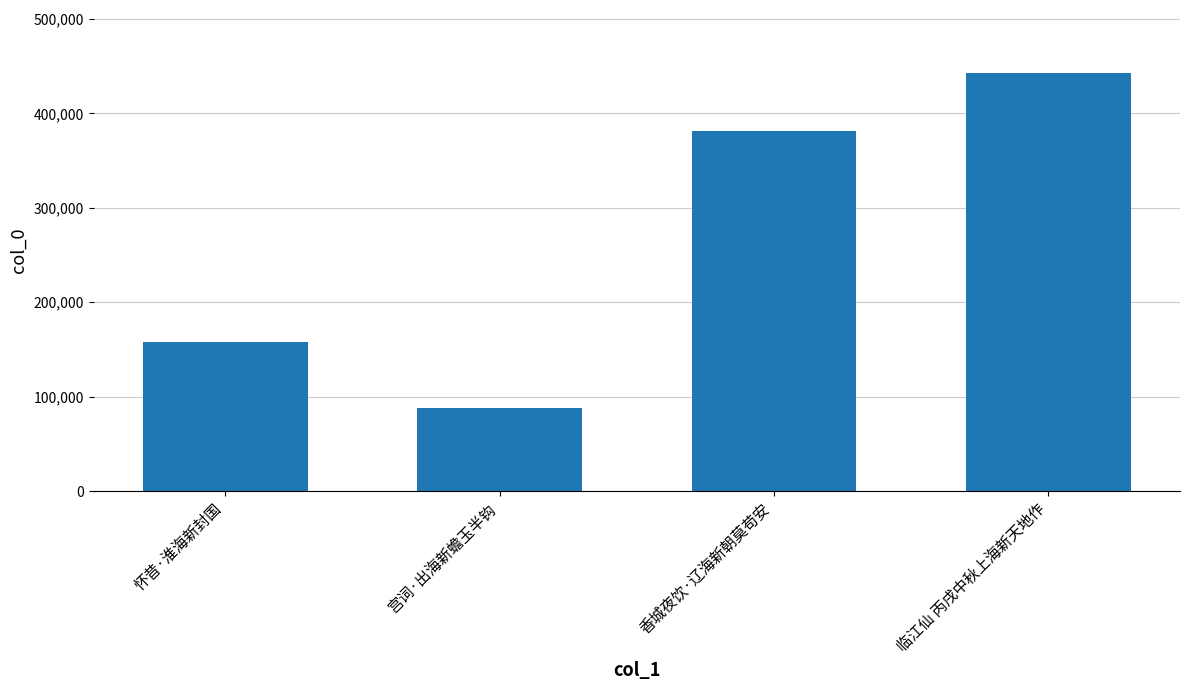

Which label corresponds to the largest value in the chart?

临江仙 丙戌中秋上海新天地作